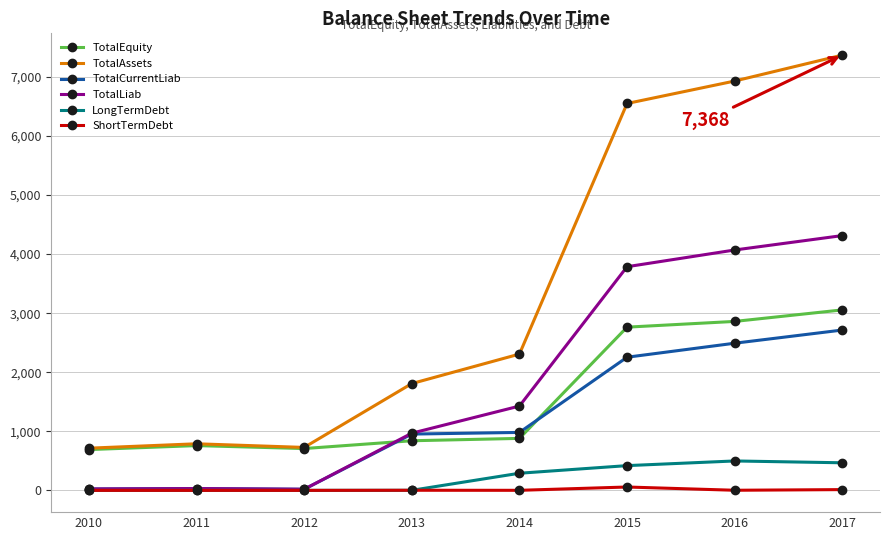

True or false: TotalAssets and TotalCurrentLiab intersect in this chart.

False